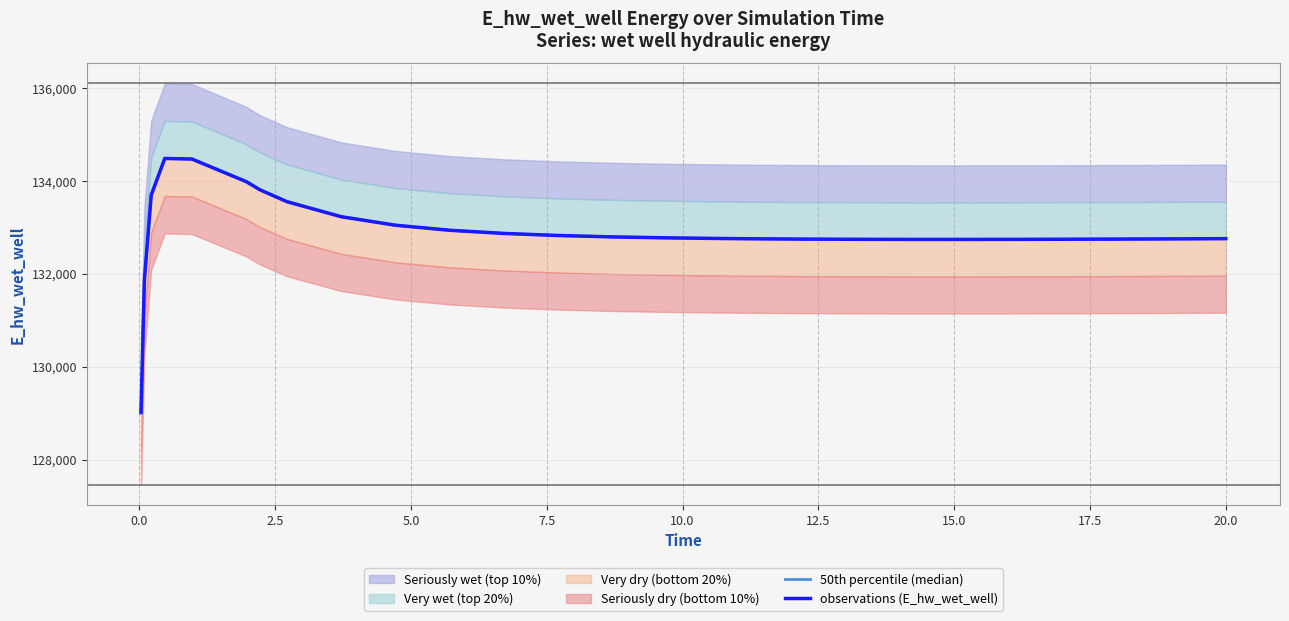

How many interior local valleys does the observations (E_hw_wet_well) series have?

1